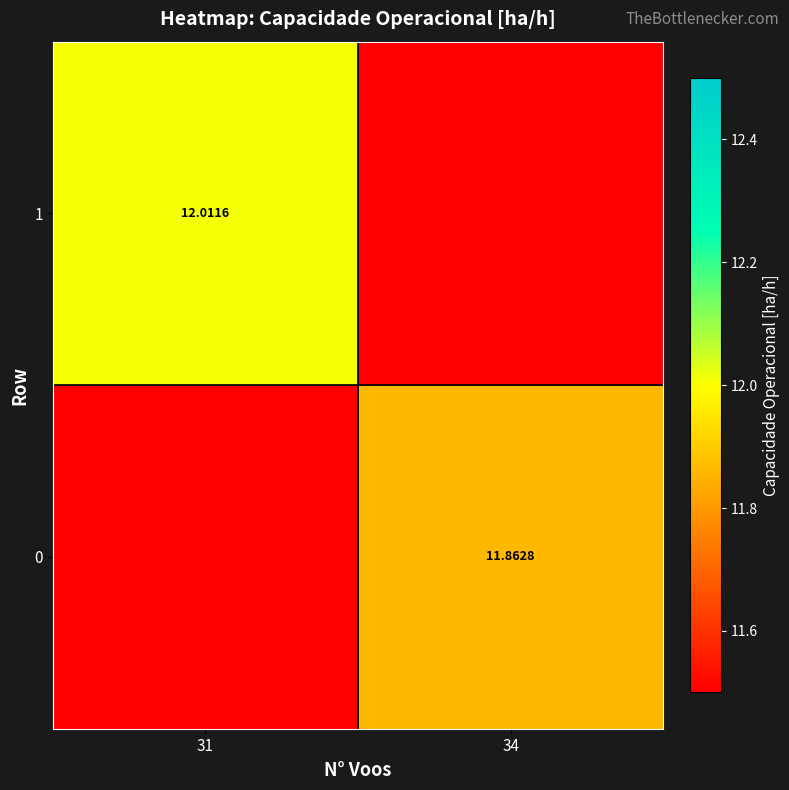

Reading left to right, list all the values displayed in this chart.

row_0: 31=0.0	34=11.9
row_1: 31=12.0	34=0.0